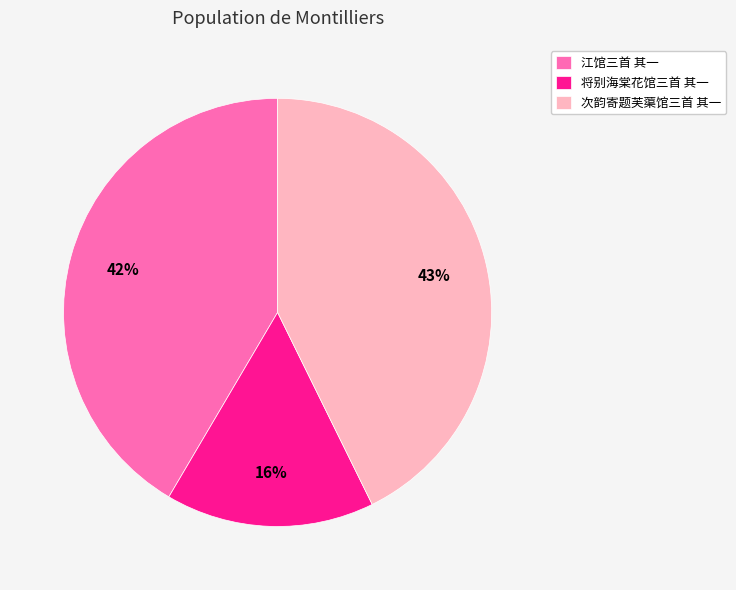

Count the number of slices in the pie.

3